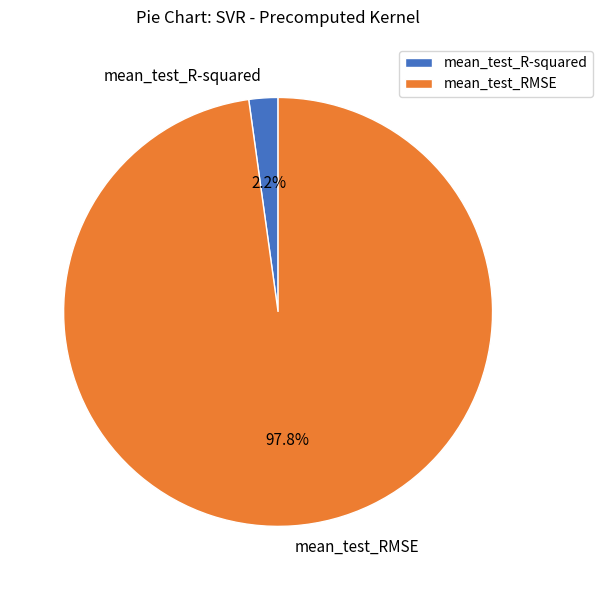

Which slice is the largest?

mean_test_RMSE